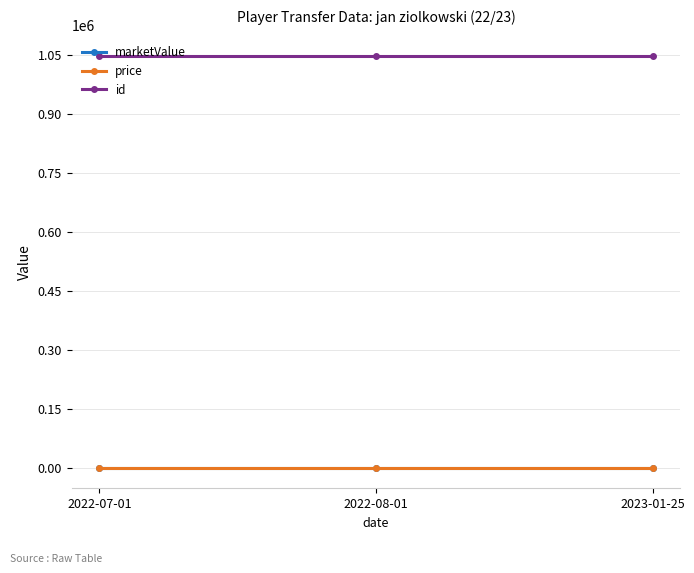

How many lines are shown in the chart?

3